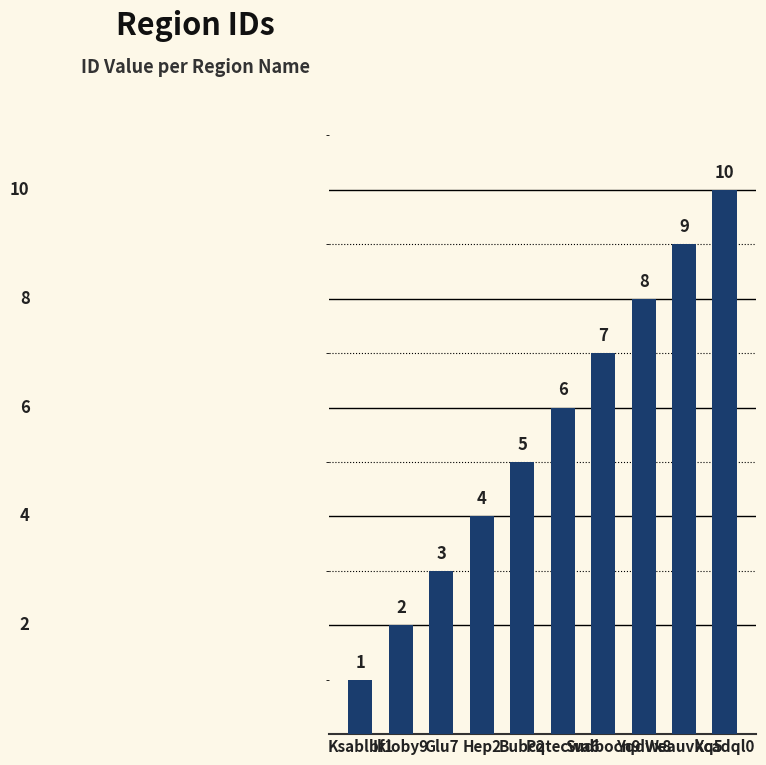

Count the values in the range 3 to 8.

6